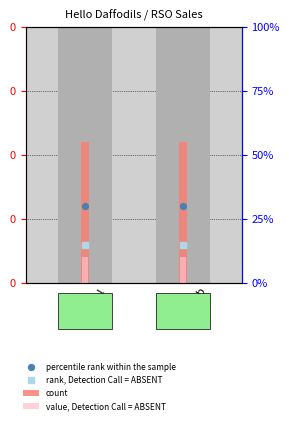

What are all the series names shown in the legend?

count, value, Detection Call = ABSENT, percentile rank within the sample, rank, Detection Call = ABSENT